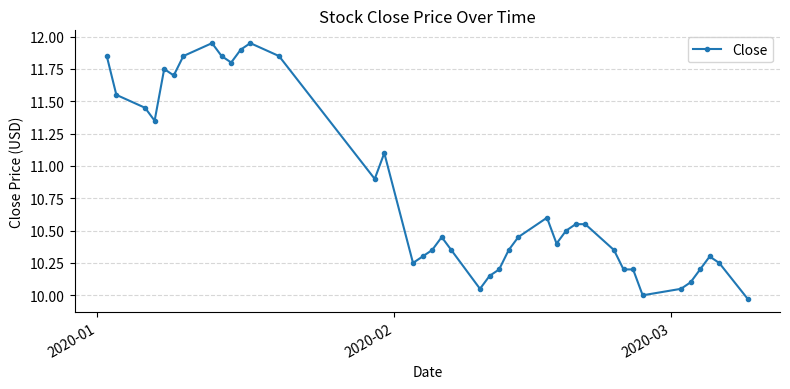

Is this an area chart (filled region under the line)?

No